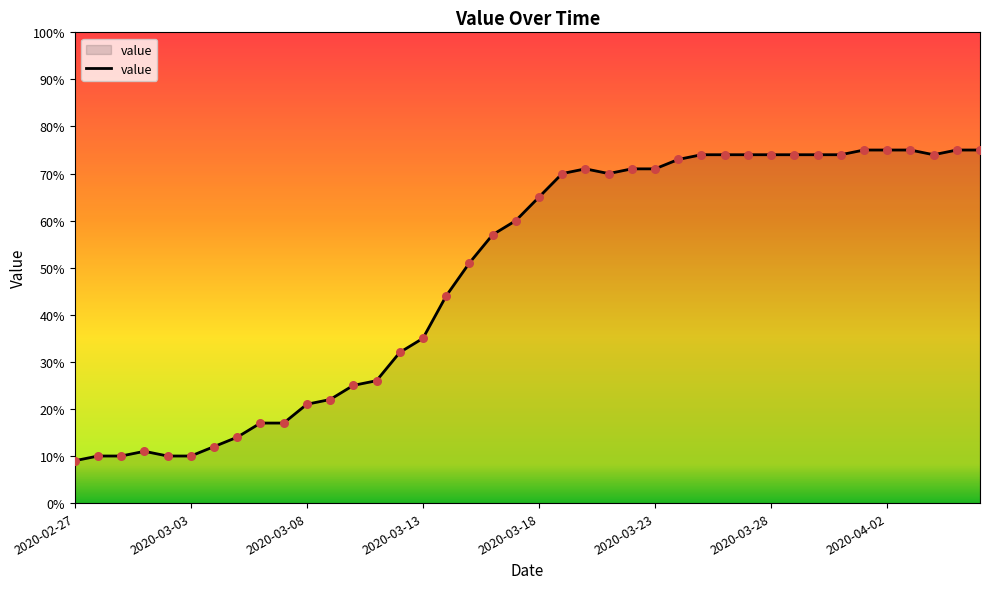

What is the difference between the maximum and minimum values?

66